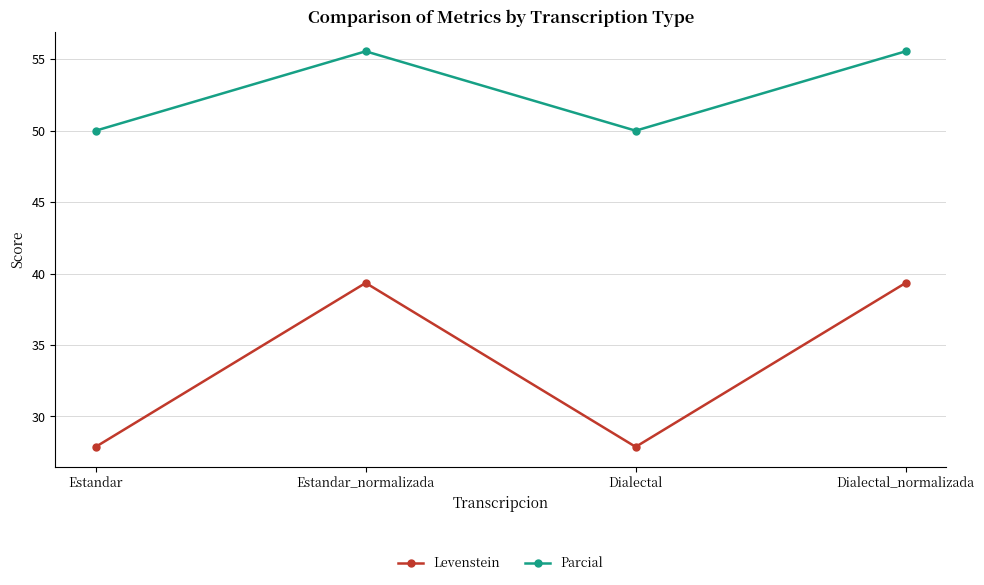

At which category does Levenstein reach its first local peak?

Estandar_normalizada